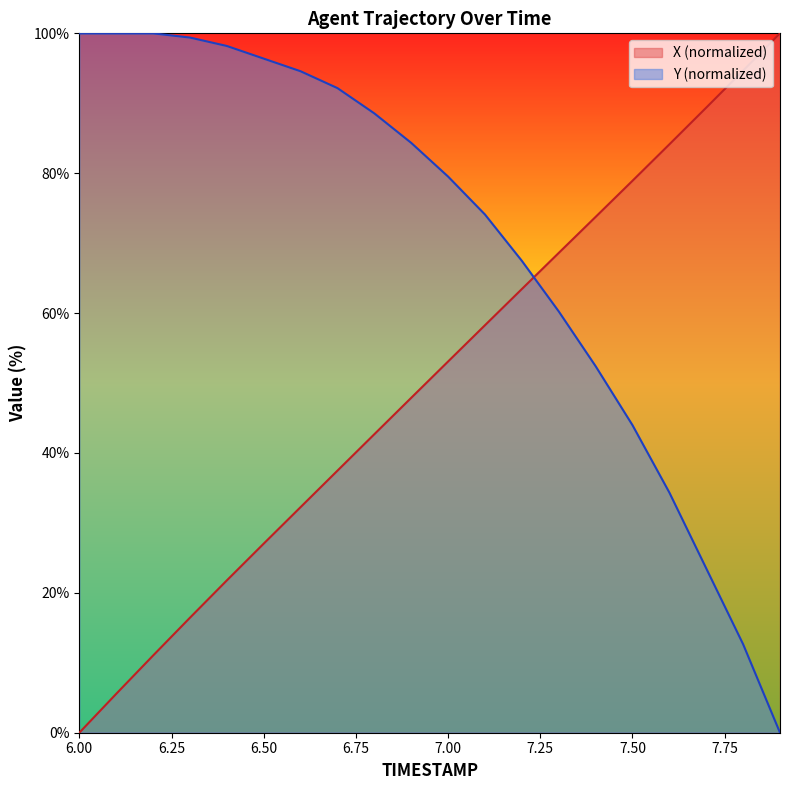

What is the sum of all Y values?

1401.8